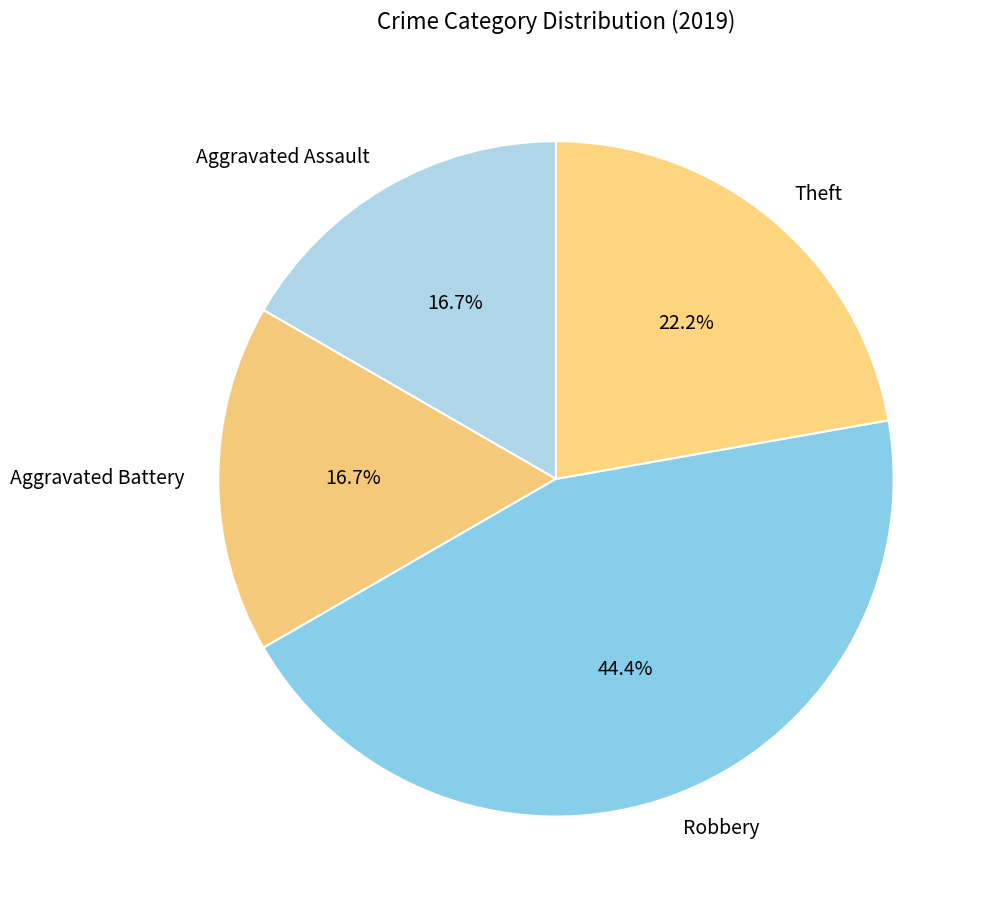

Count the number of slices in the pie.

4